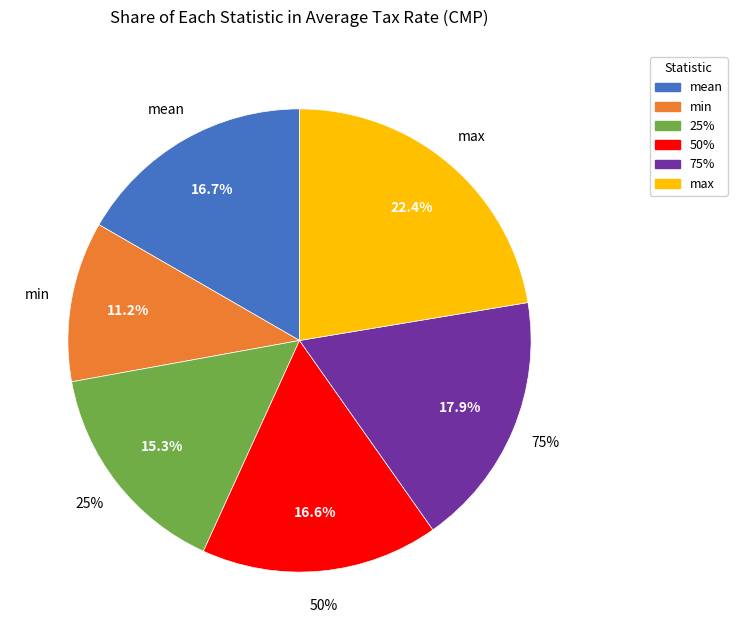

To the nearest percent, what is the difference between the min and 50% slice percentages?

5%